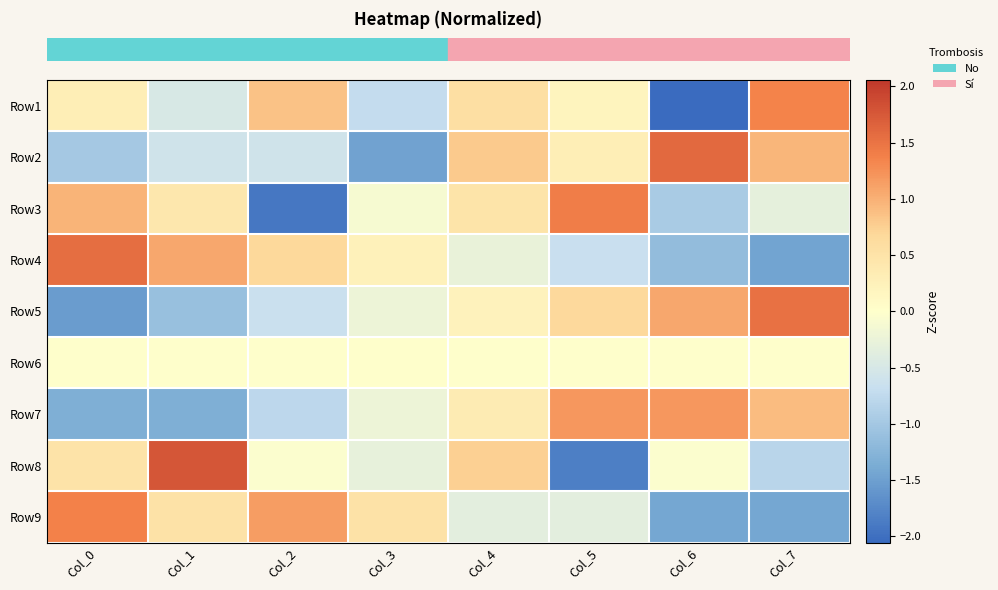

At how many categories does at least one series exceed -1?

8